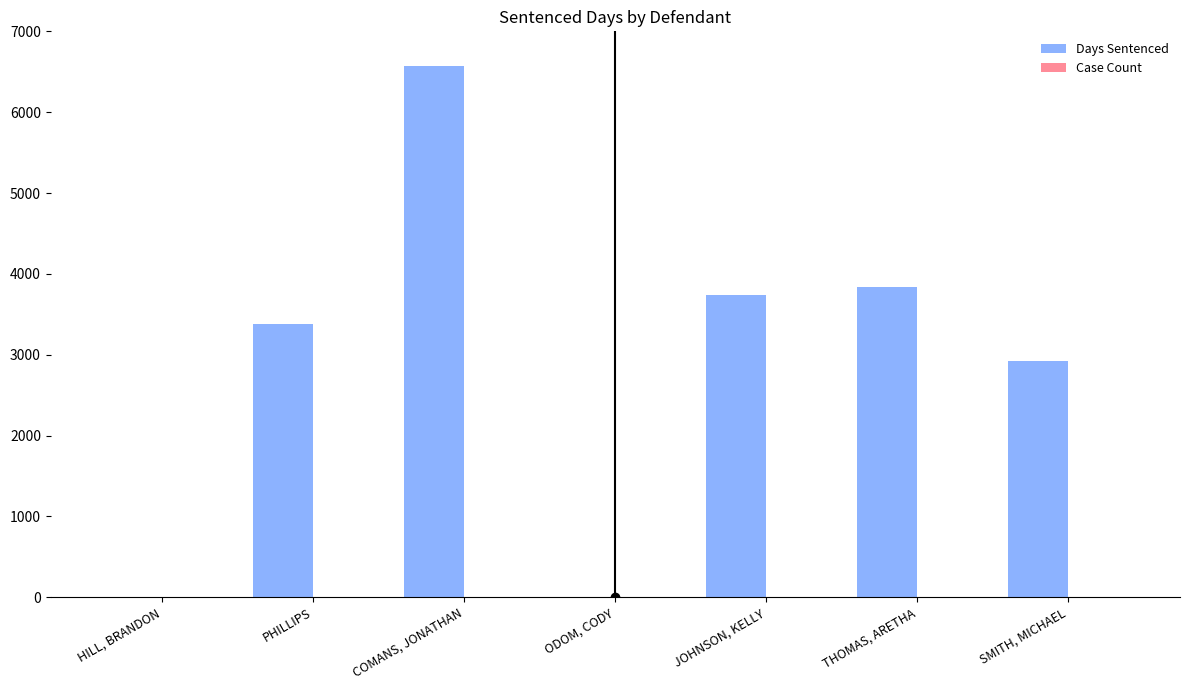

The value of Days Sentenced at ODOM, CODY is 3061. True or false?

False